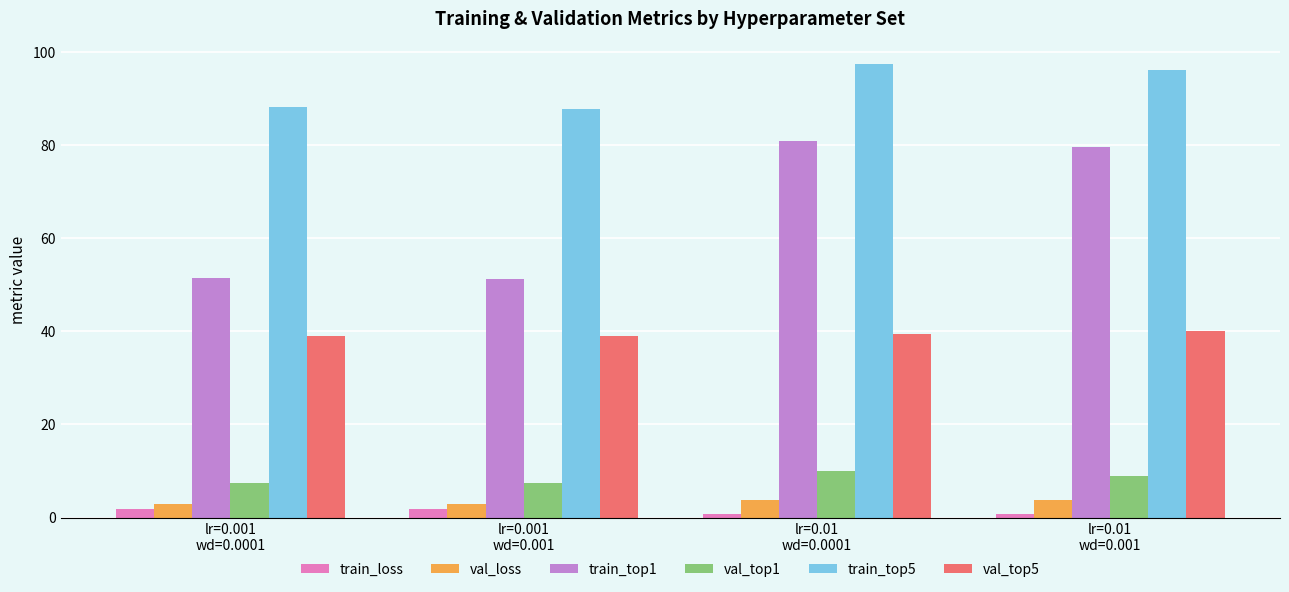

Is the value of val_top5 at lr=0.001
wd=0.0001 greater than the value of train_top1 at lr=0.001
wd=0.0001?

No